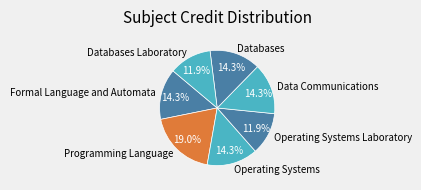

Approximately how many times larger is the value at Operating Systems Laboratory compared to Operating Systems?

0.8